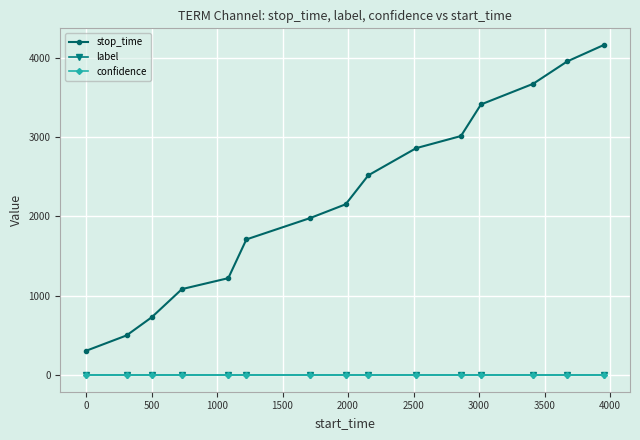

True or false: stop_time has more than 1 points higher than both neighbors.

False